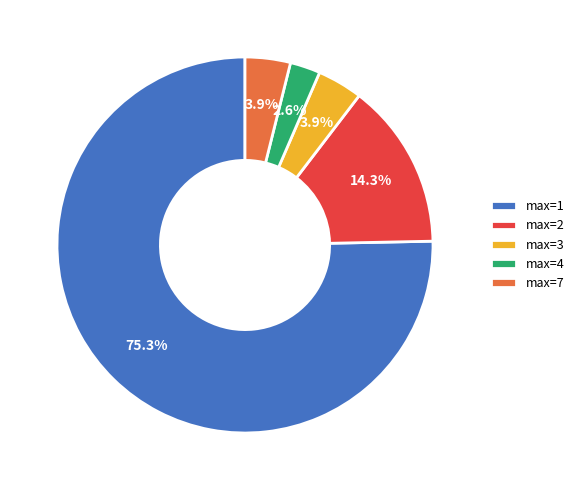

What is the smallest slice in the pie chart?

max=4